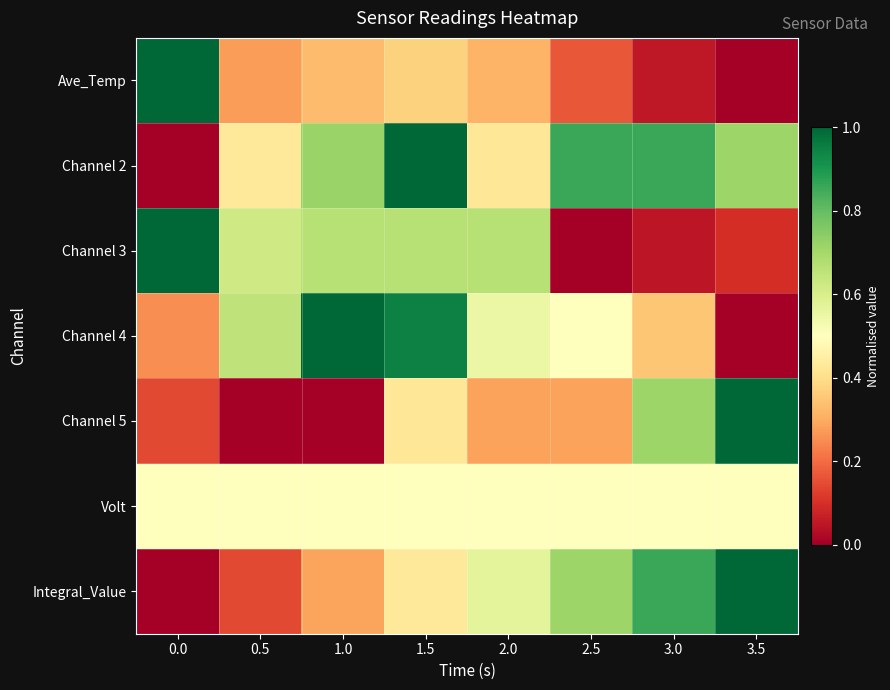

Reading left to right, list all the values displayed in this chart.

Ave_Temp: 0.0=1.0	0.5=0.3	1.0=0.3	1.5=0.4	2.0=0.3	2.5=0.2	3.0=0.1	3.5=0.0
Channel 2: 0.0=0.0	0.5=0.4	1.0=0.7	1.5=1.0	2.0=0.4	2.5=0.9	3.0=0.9	3.5=0.7
Channel 3: 0.0=1.0	0.5=0.6	1.0=0.7	1.5=0.7	2.0=0.7	2.5=0.0	3.0=0.0	3.5=0.1
Channel 4: 0.0=0.3	0.5=0.7	1.0=1.0	1.5=0.9	2.0=0.5	2.5=0.5	3.0=0.3	3.5=0.0
Channel 5: 0.0=0.1	0.5=0.0	1.0=0.0	1.5=0.4	2.0=0.3	2.5=0.3	3.0=0.7	3.5=1.0
Volt: 0.0=0.5	0.5=0.5	1.0=0.5	1.5=0.5	2.0=0.5	2.5=0.5	3.0=0.5	3.5=0.5
Integral_Value: 0.0=0.0	0.5=0.1	1.0=0.3	1.5=0.4	2.0=0.6	2.5=0.7	3.0=0.9	3.5=1.0